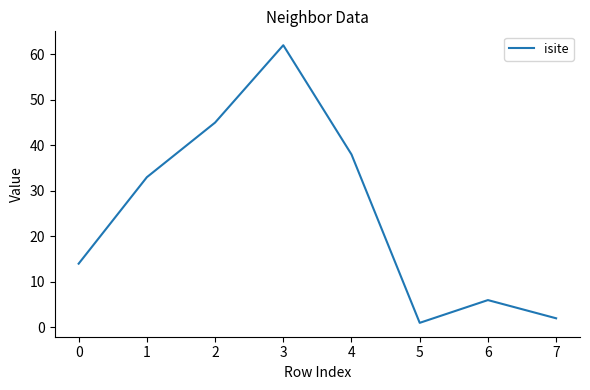

The value at 3 is 14. True or false?

False